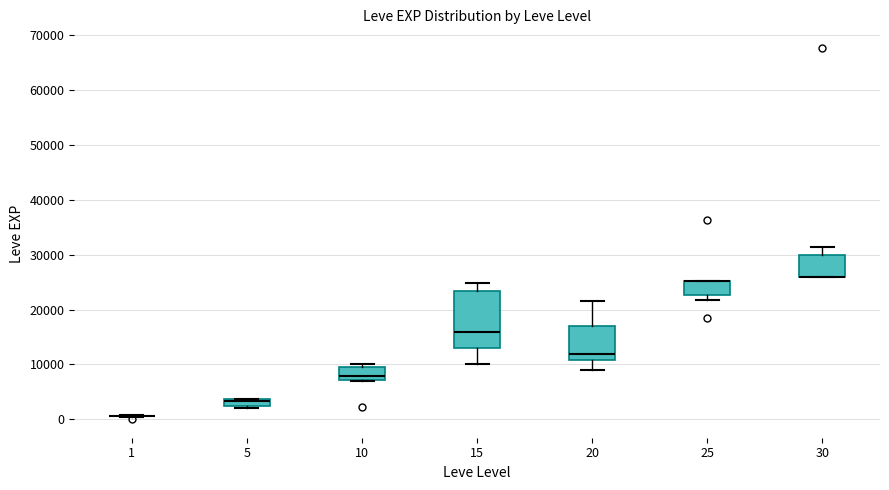

Where does the lower whisker of the box at x = 20 end on the y-axis? The values are not printed on the chart, so give them approximately, as read against the axis.

9000